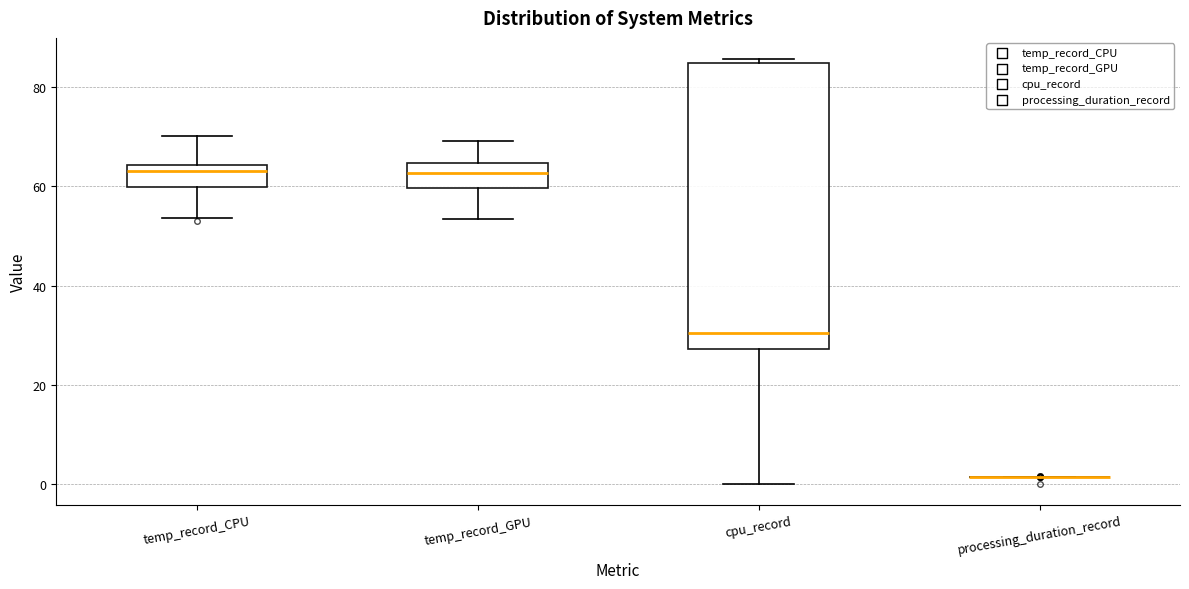

Reading left to right, transcribe this box plot: for each box, give where its median line is, the range the box spans, and where its two whiskers end, as read against the y-axis. The values are not printed on the chart, so give them approximately, as read against the axis.

temp_record_CPU: median 64 (just below the box's upper edge), box 60 to 64, whiskers 54 to 70
temp_record_GPU: median 62, box 60 to 64, whiskers 54 to 70
cpu_record: median 30, box 28 to 84, whiskers 0 to 86
processing_duration_record: box collapsed to a line at 2, whiskers 2 to 2